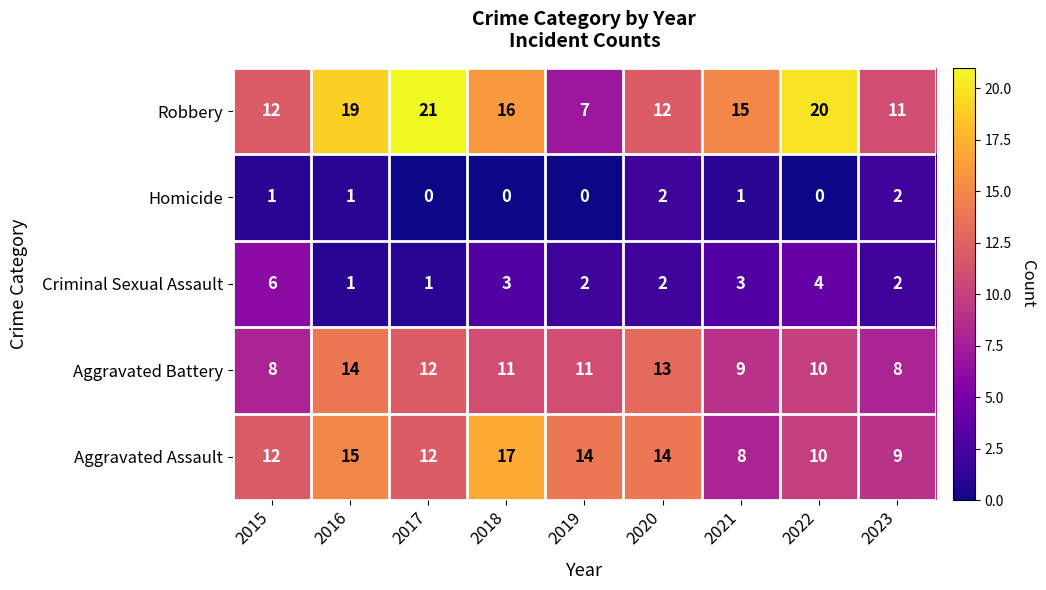

Which series has the largest range (max minus min)?

Robbery